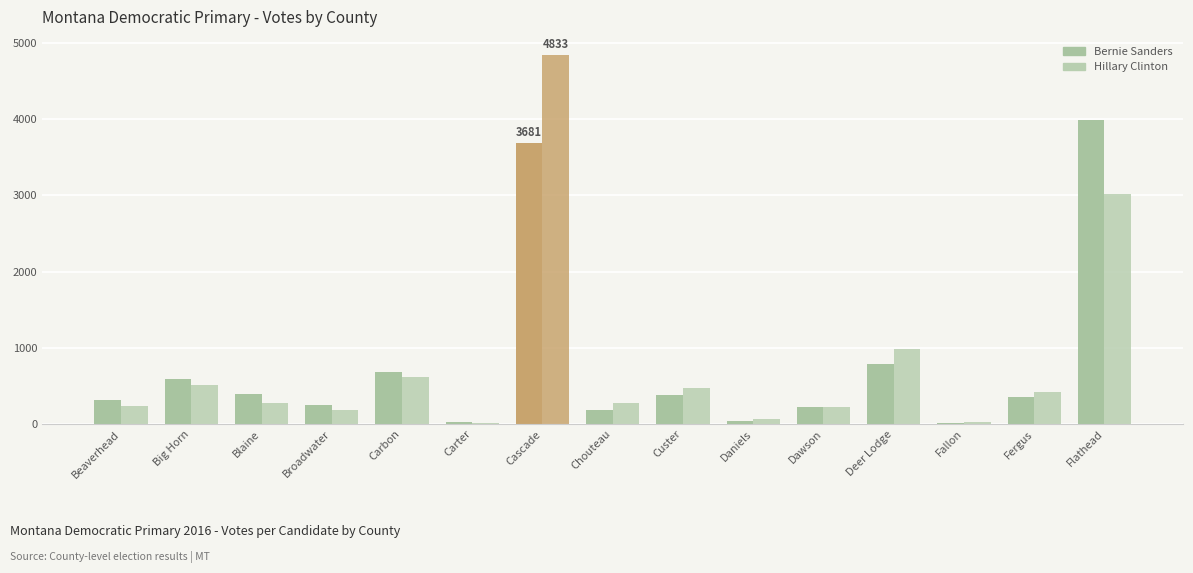

How many bars are there in total?

30